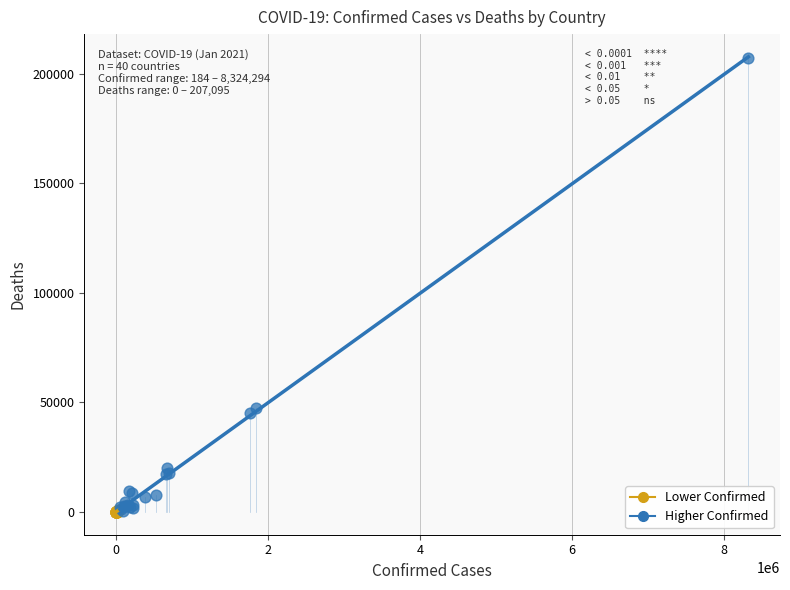

Which series contains the highest Y value?

Higher Confirmed